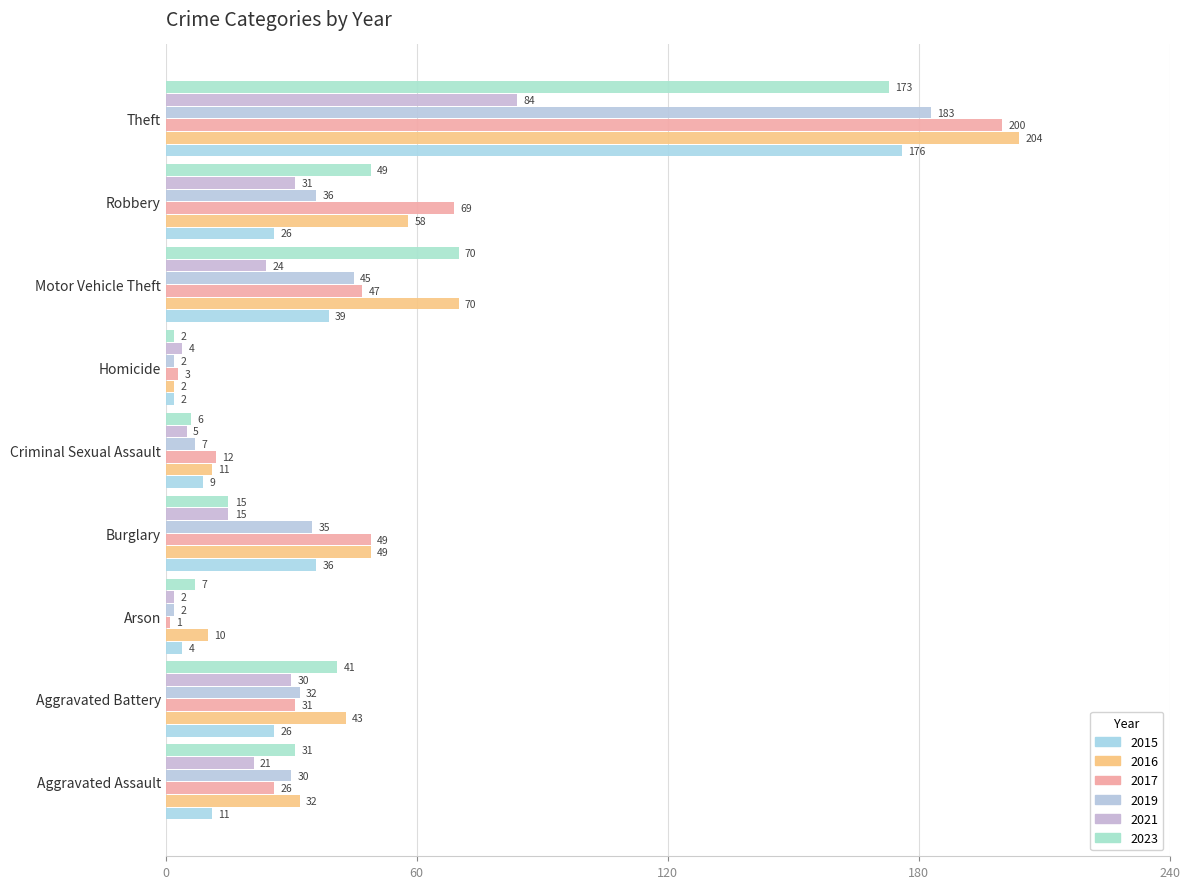

What is the average value of the 2016 series?

53